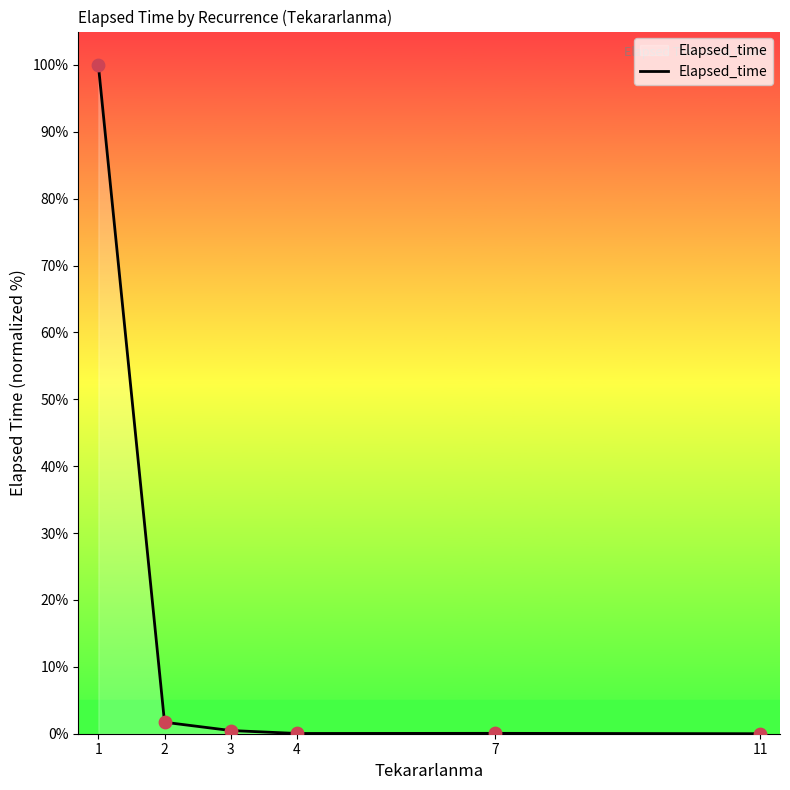

What is the change in value from 1 to 4?

-100.0